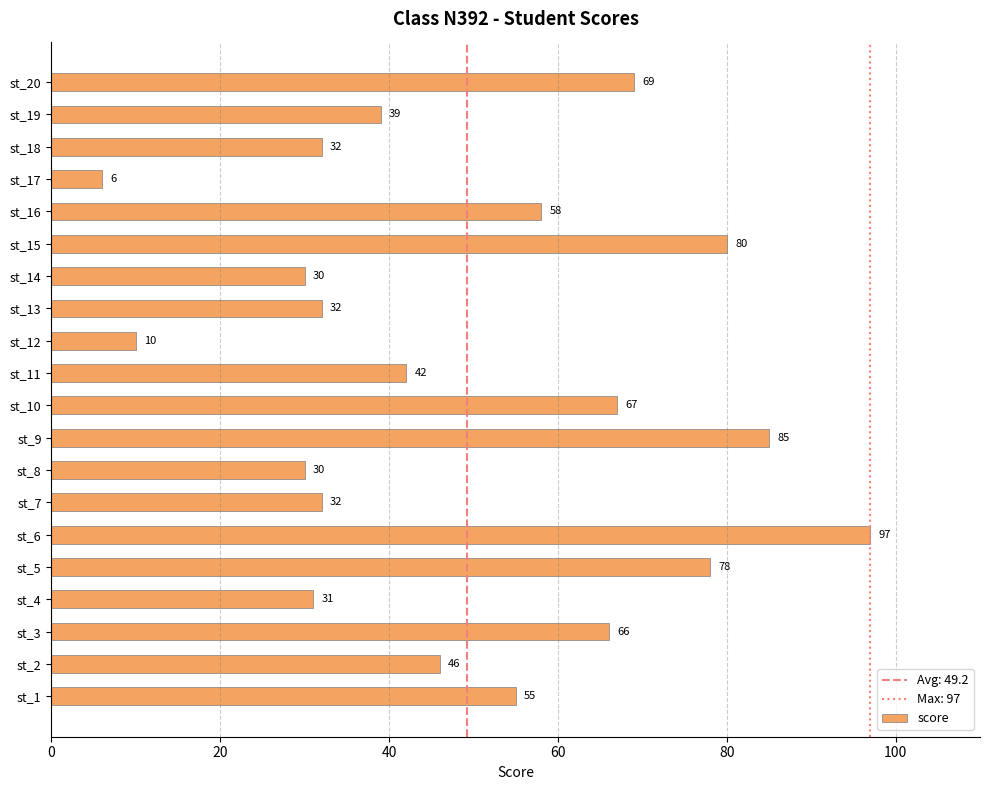

What is the change in value from st_14 to st_17?

-24